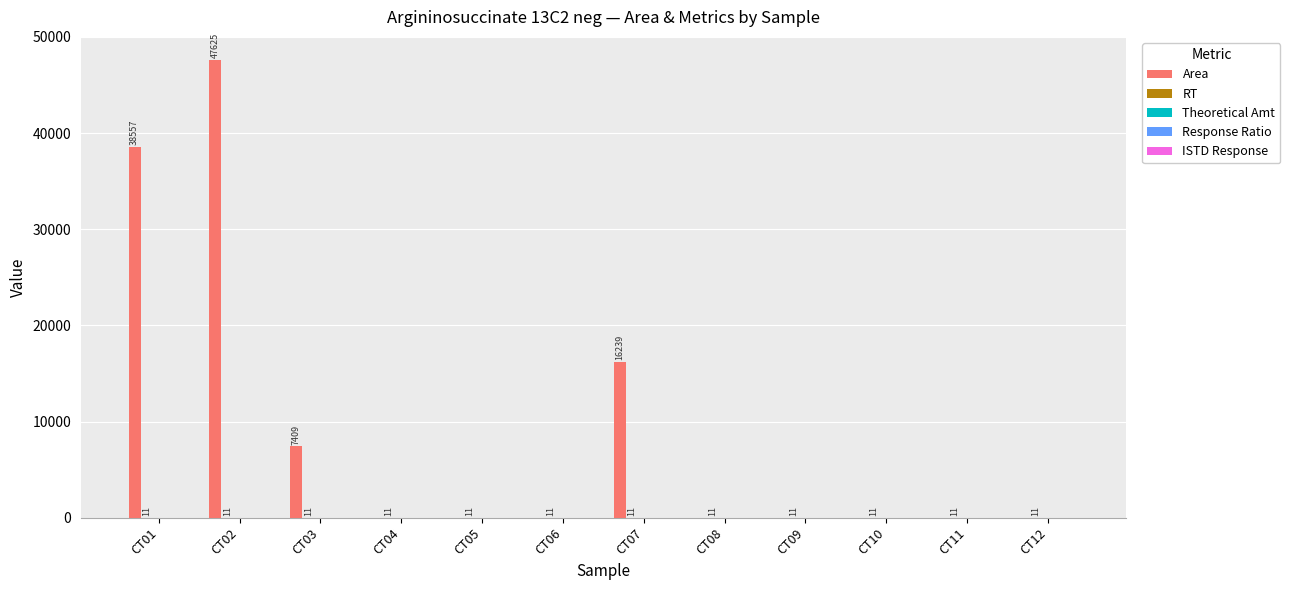

How many groups of bars are there?

12